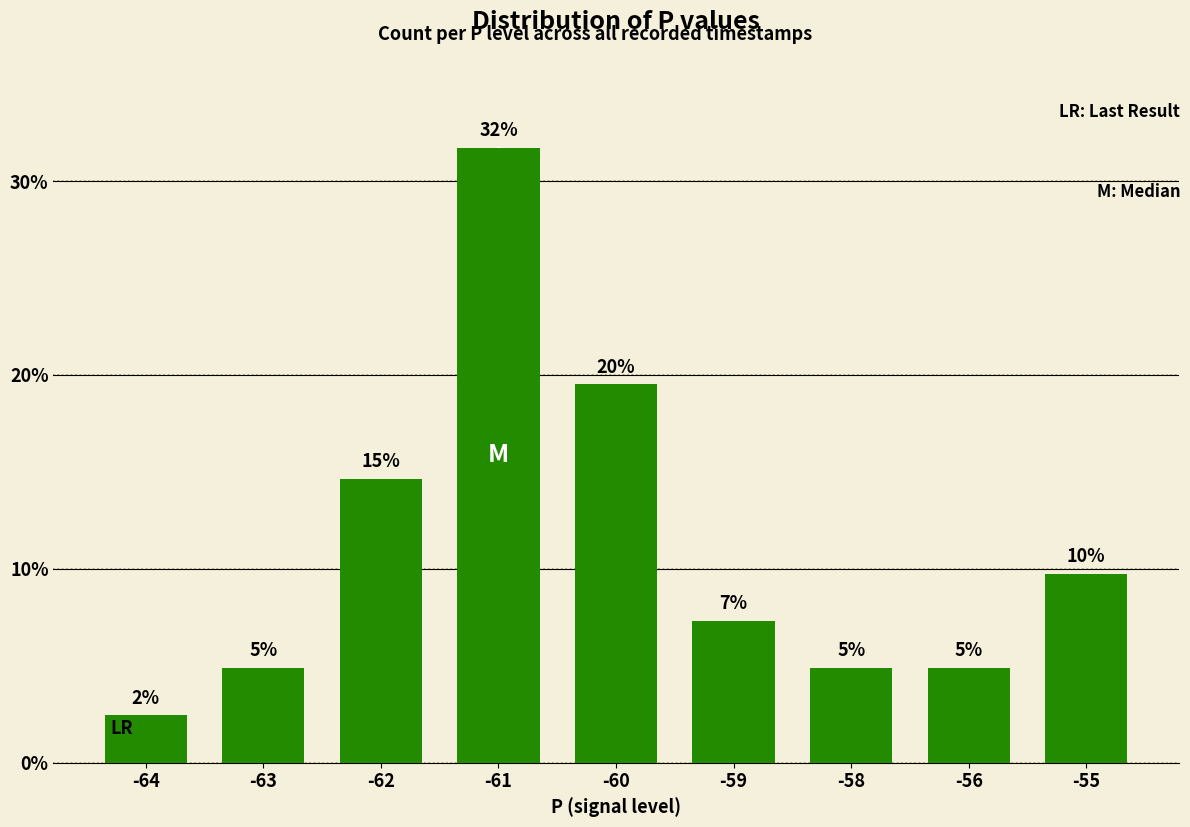

True or false: the data shows 7.8 at -62.

False